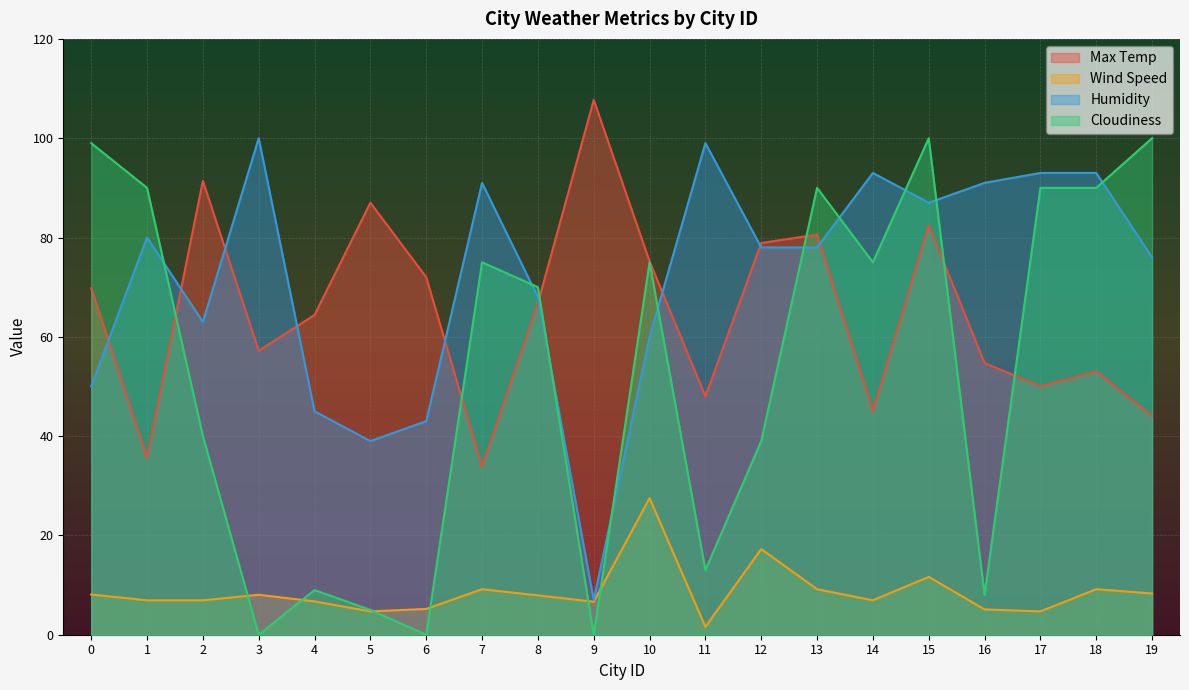

At which category does the chart reach its minimum across all series?

3